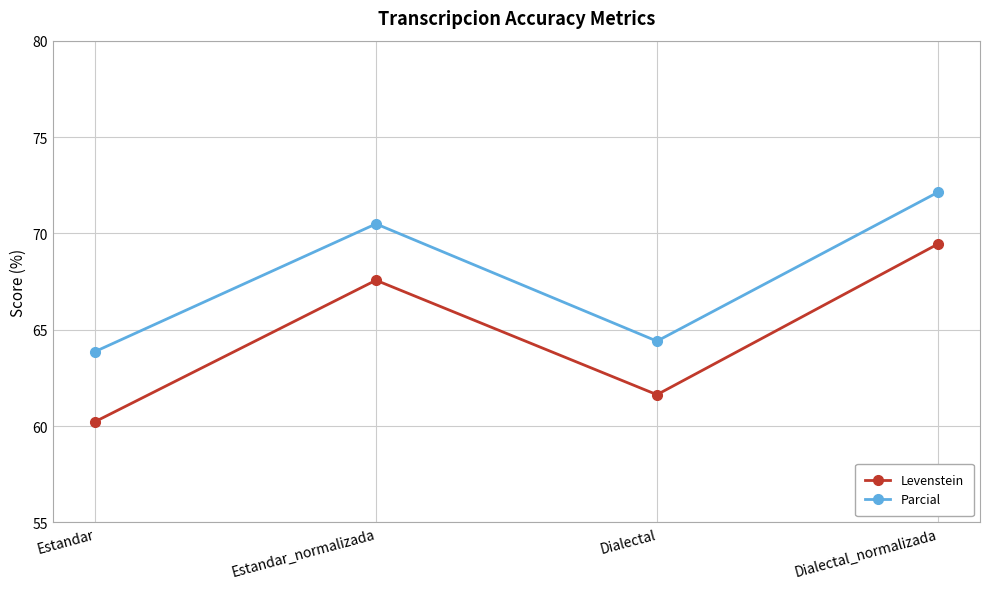

Is this an area chart (filled region under the line)?

No